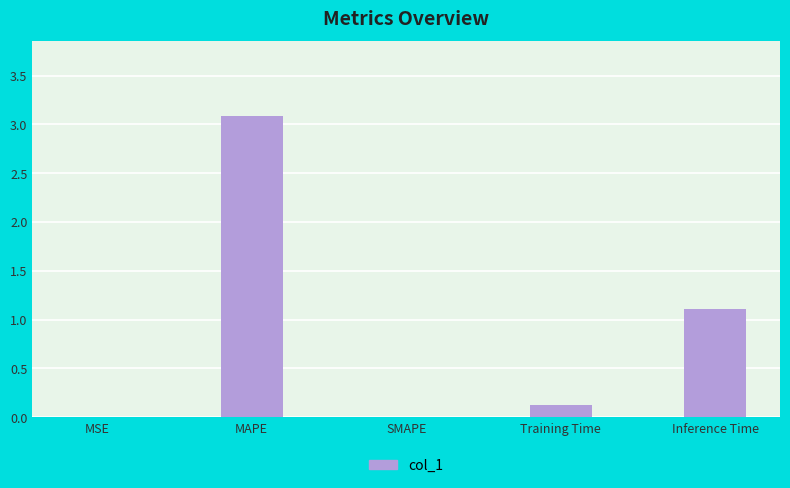

What is the difference between the values at Training Time and MSE?

0.1